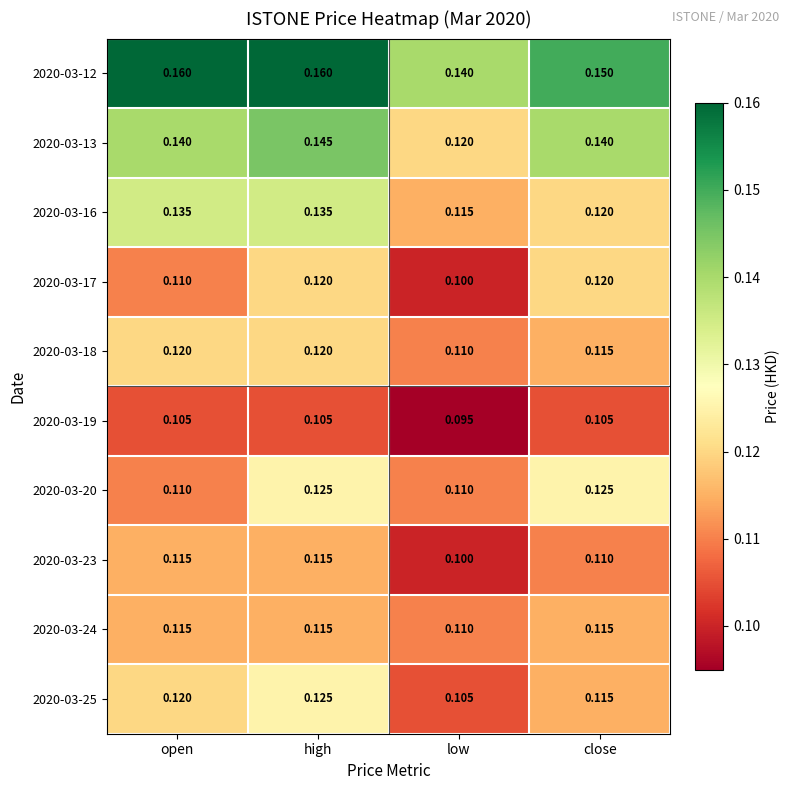

At which label is 2020-03-23 closest to 0?

low